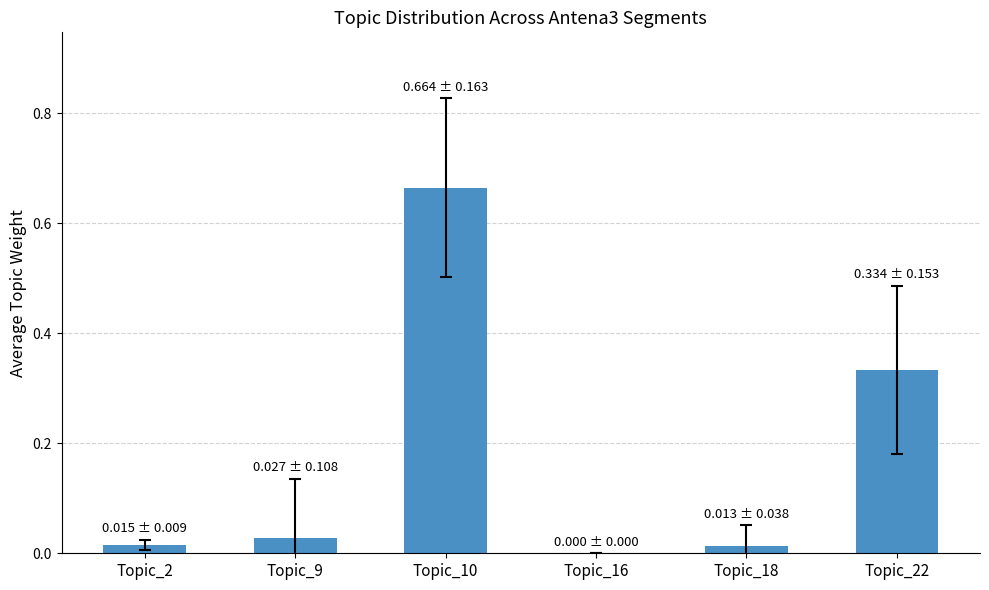

Between Topic_18 and Topic_10, which is larger?

Topic_10